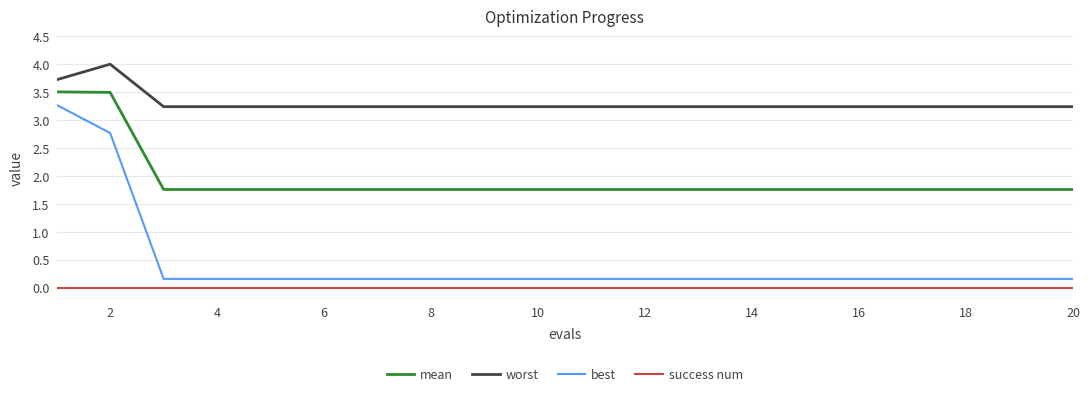

Which series has the widest spread of values?

best